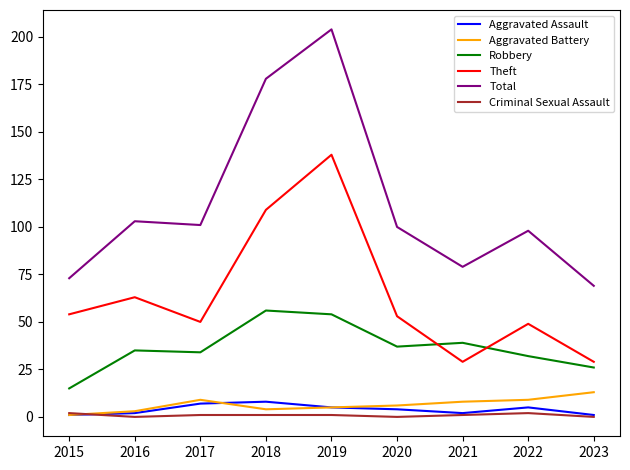

What is the difference between the highest and lowest values at 2016?

103